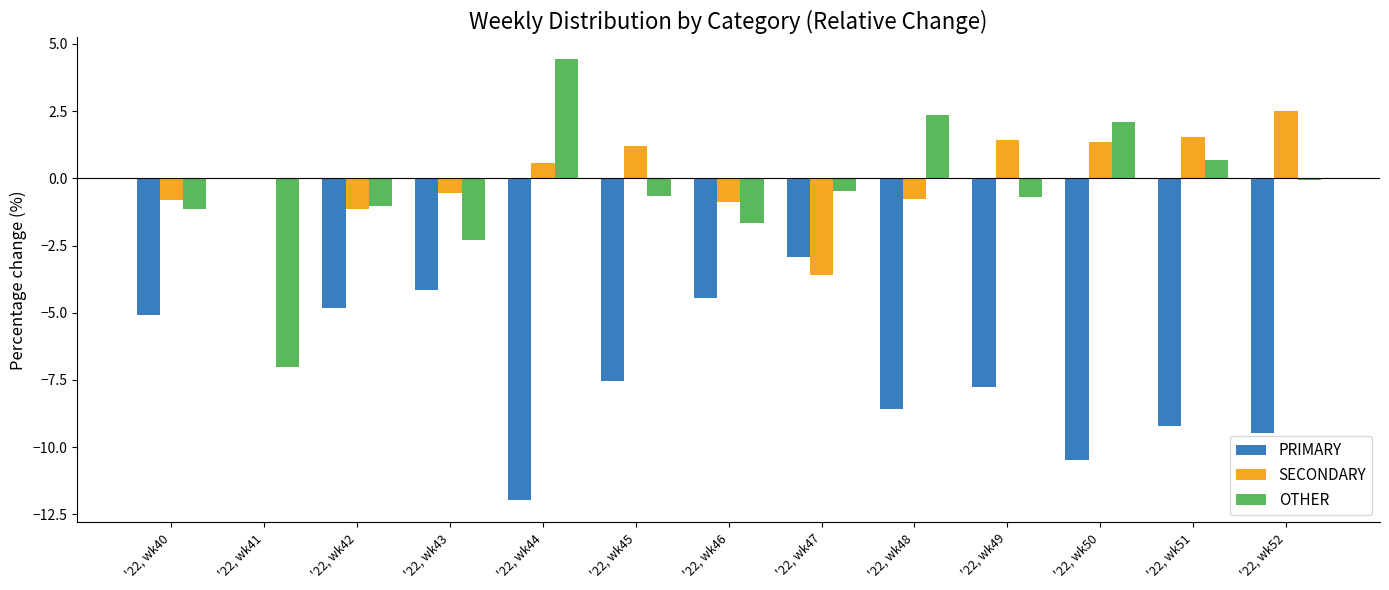

What is the total value across all series at '22, wk42?

-7.0